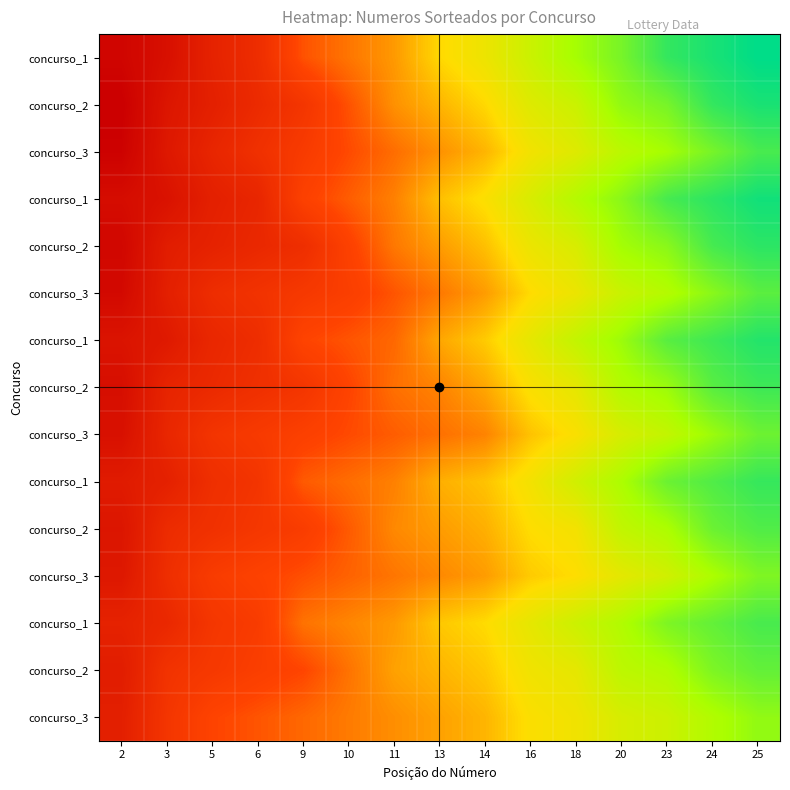

What is the smallest value displayed?

1.3